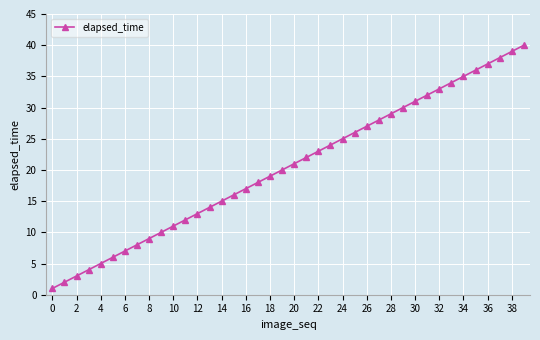

What is the value of the 33rd point from the left?

33